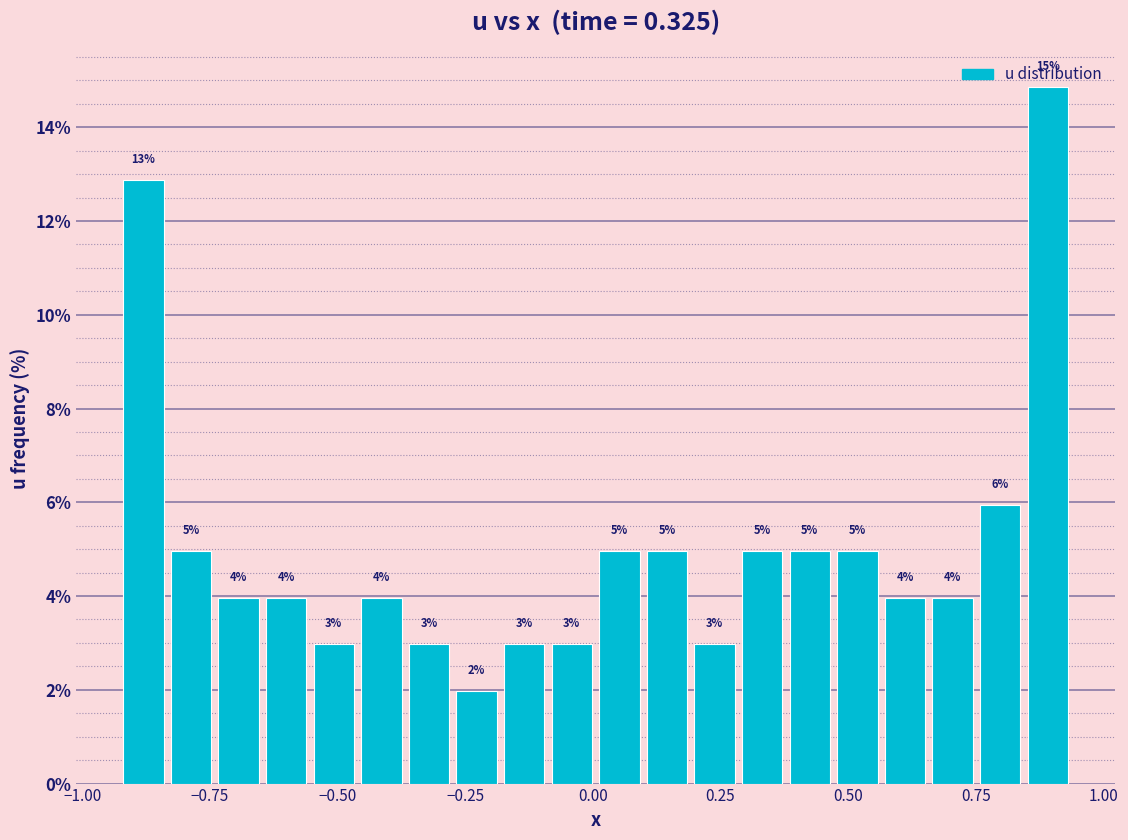

Around what value on the x-axis is the tallest bar? Give the approximate position of its centre, as read against the axis.

0.90